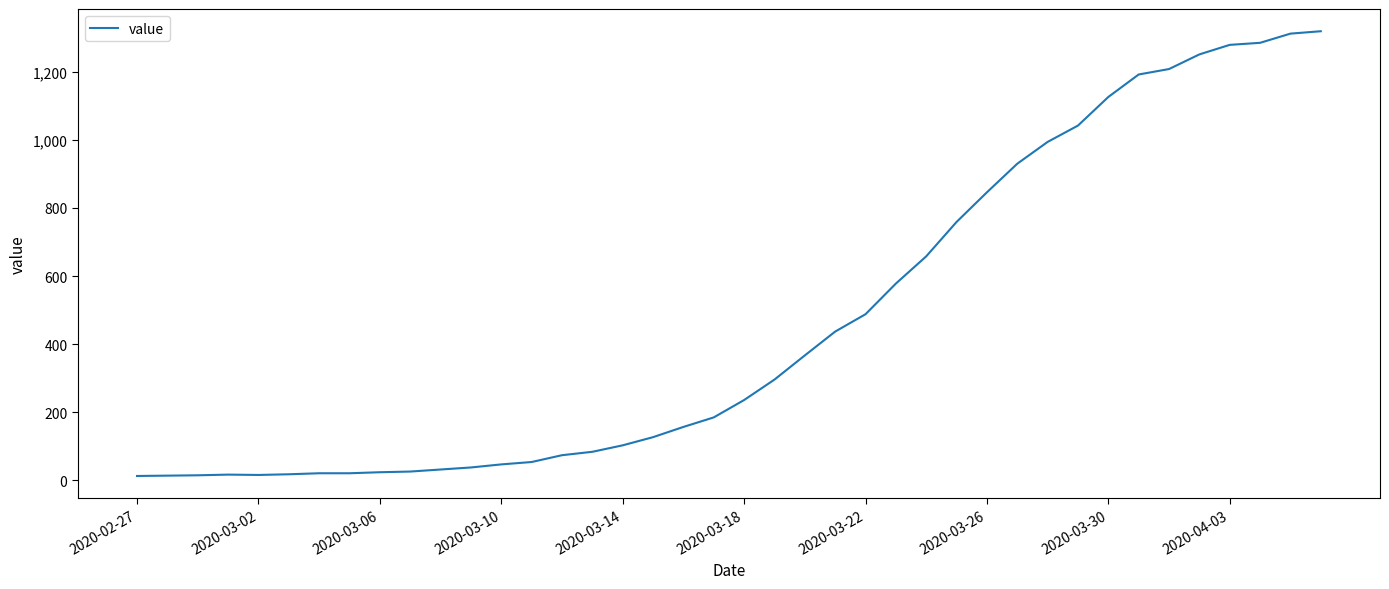

What is the difference between the maximum and minimum values?

1306